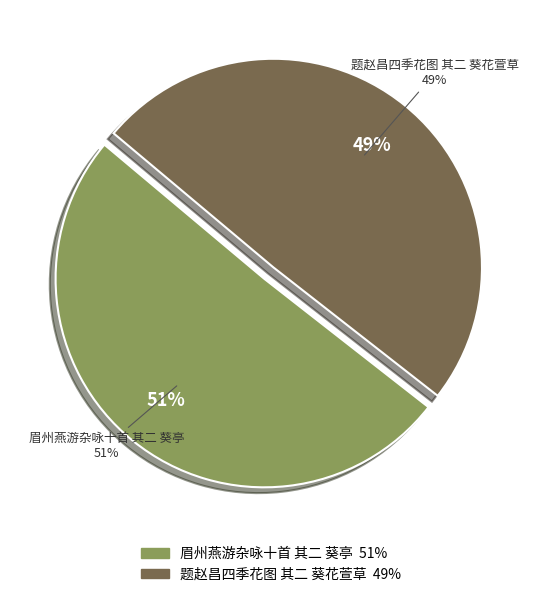

The 题赵昌四季花图 其二 葵花萱草 slice represents 49% of the pie. True or false?

True